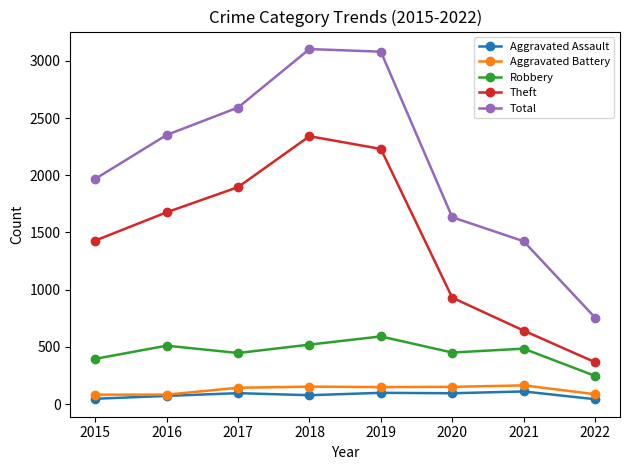

What is the maximum value for Aggravated Battery?

163